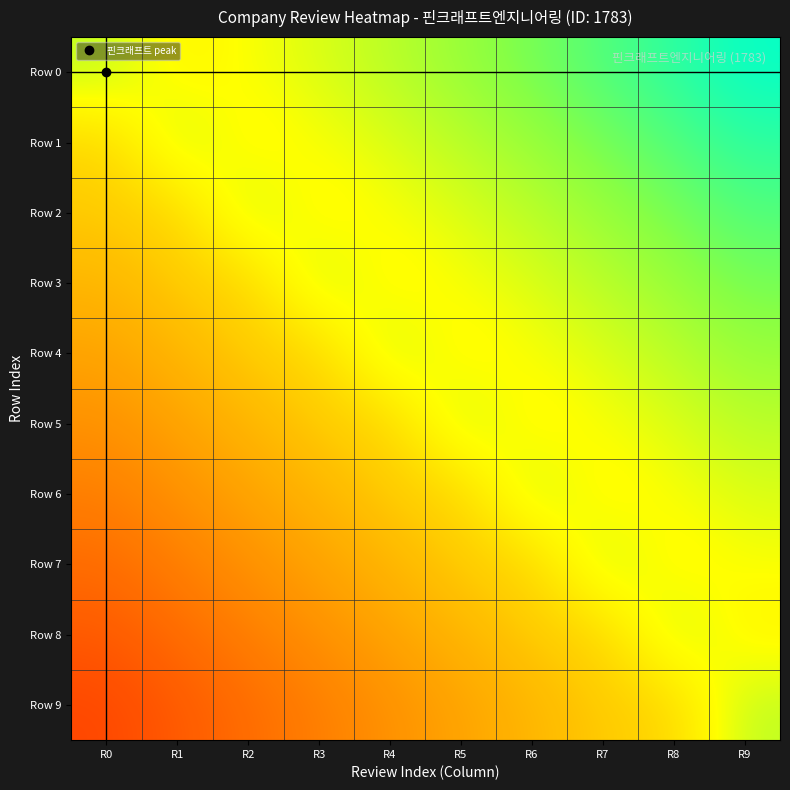

What is the spread (max minus min) of values at R8?

0.7